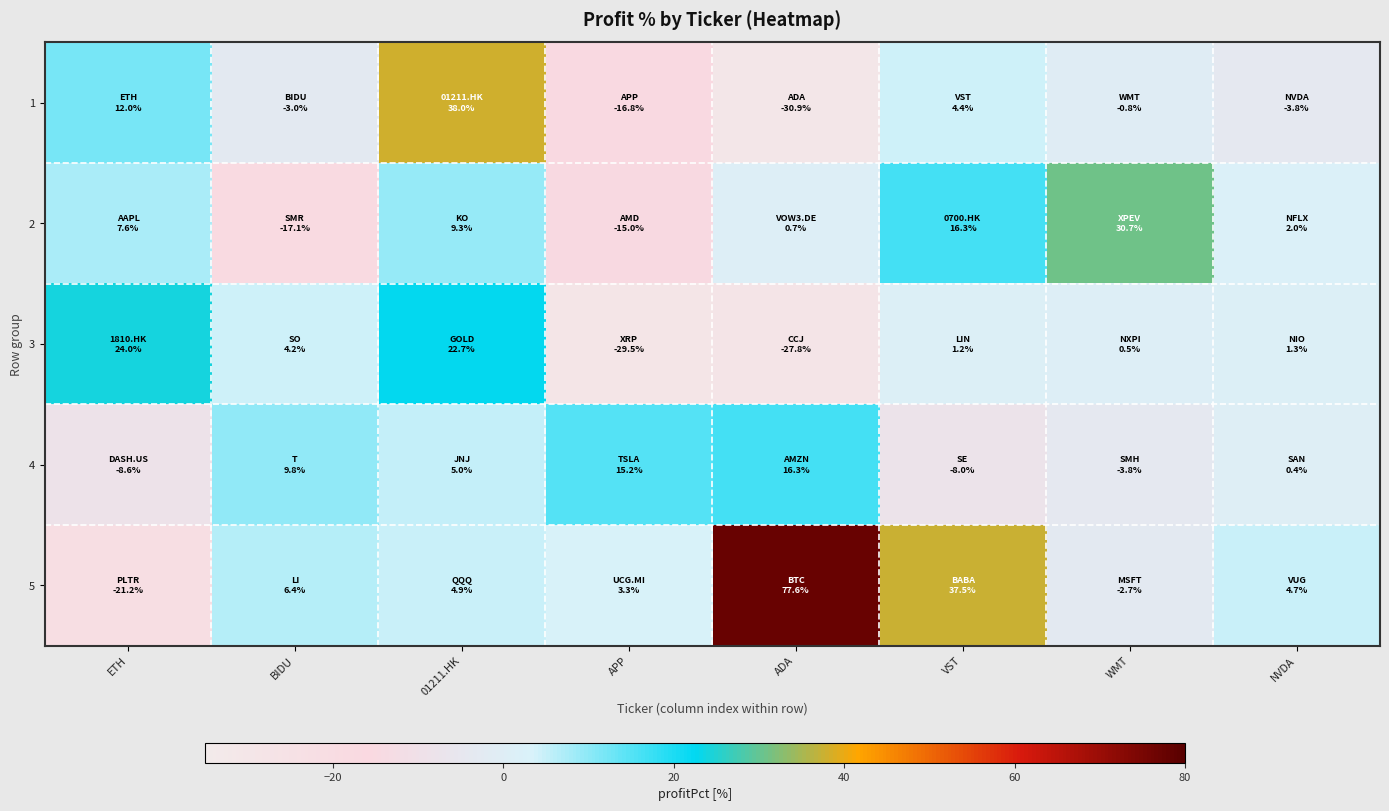

At which category does the chart reach its minimum across all series?

ADA